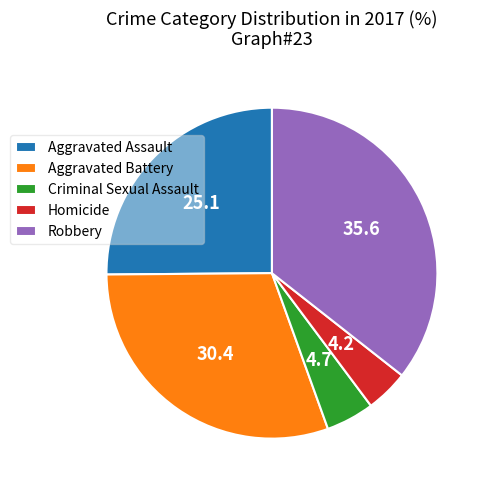

What is the largest slice in the pie chart?

Robbery